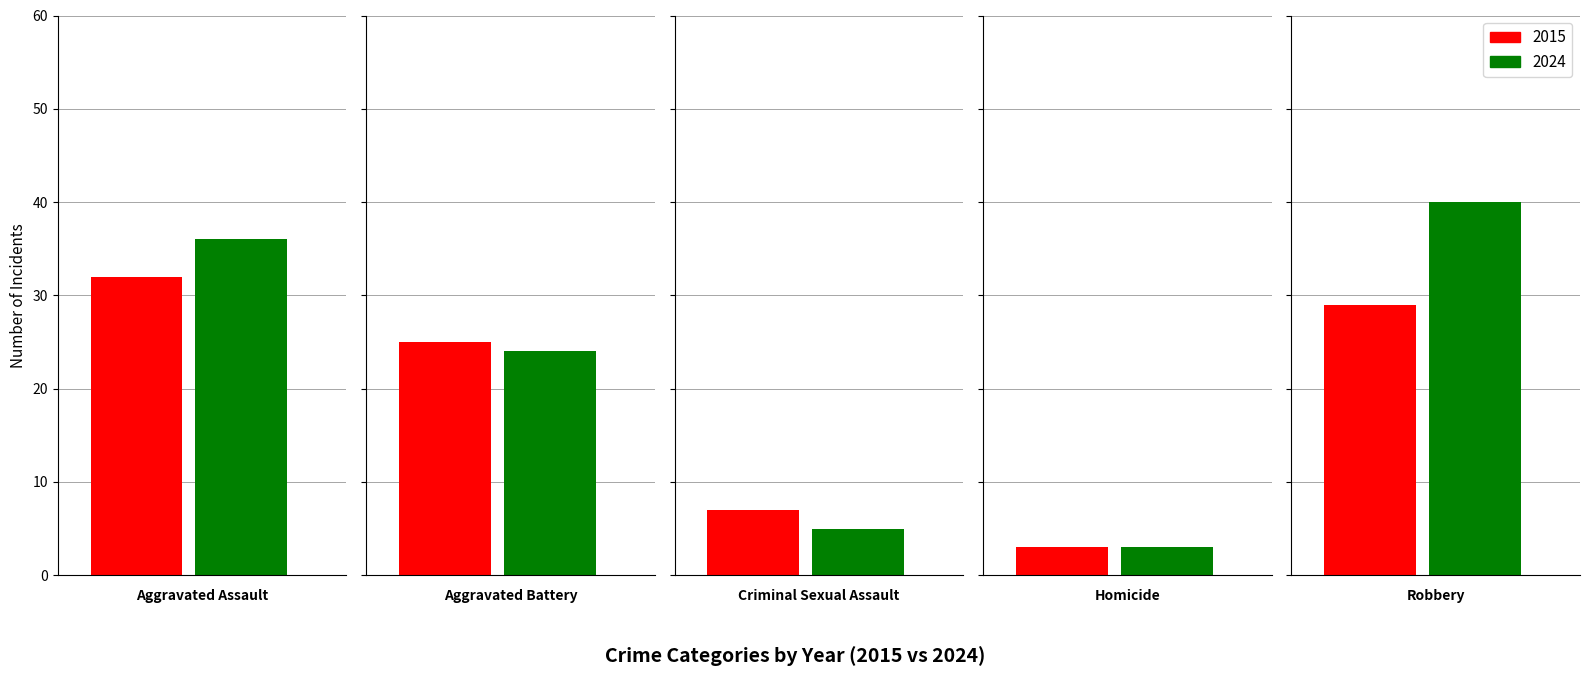

How many bars are there in each group?

2